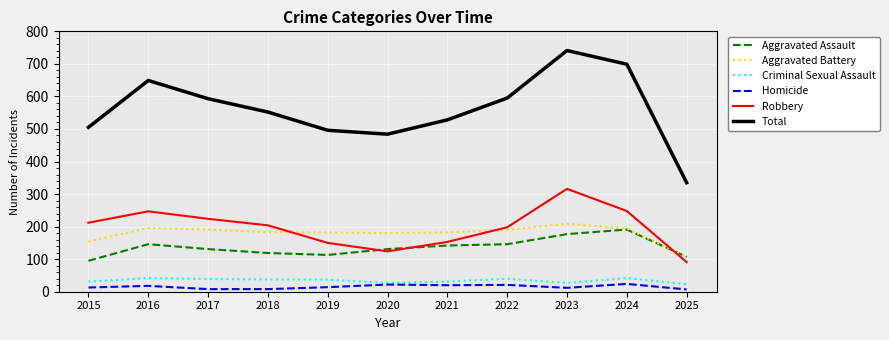

What is the highest value of the Aggravated Assault series?

191